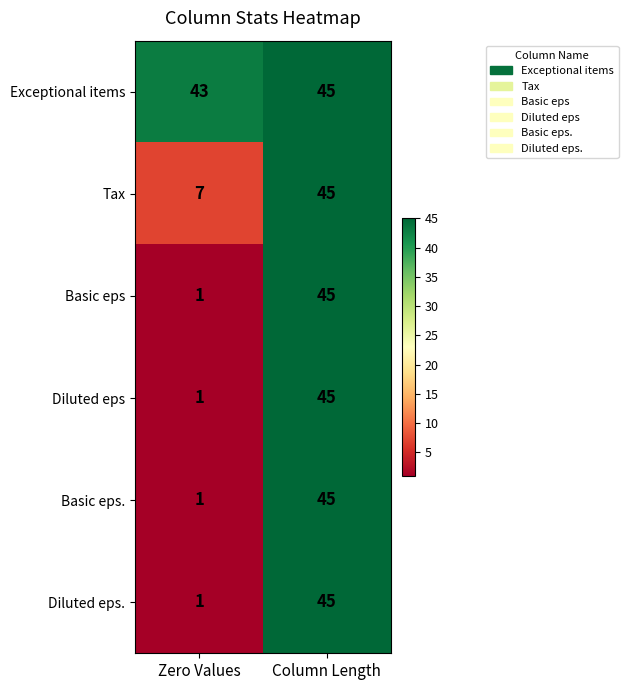

What is the total value across all series at Zero Values?

54